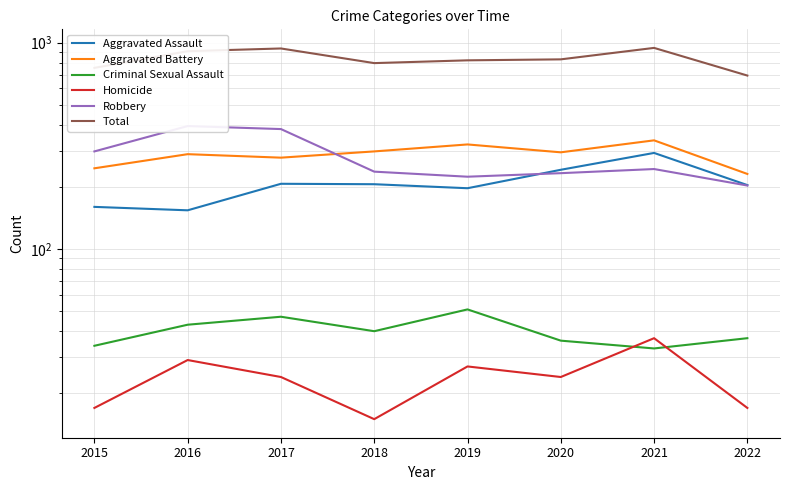

The value of Homicide at 2021 is 37. True or false?

True